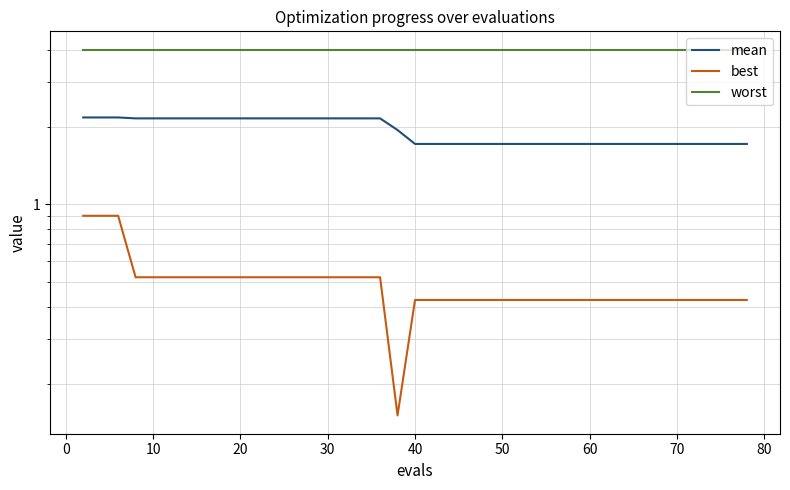

At 20, list the series in order from largest to smallest.

worst, mean, best